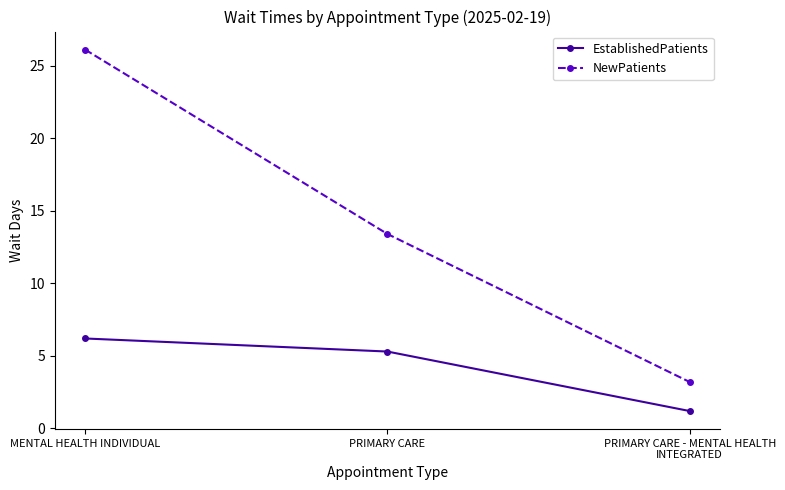

Between MENTAL HEALTH INDIVIDUAL and PRIMARY CARE, which series saw the biggest shift?

NewPatients